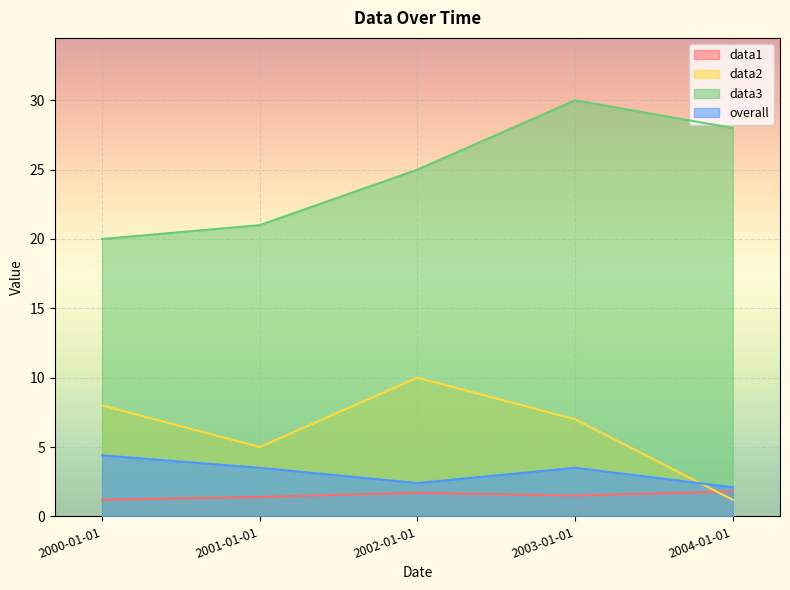

True or false: data1 and data3 cross at least once.

False